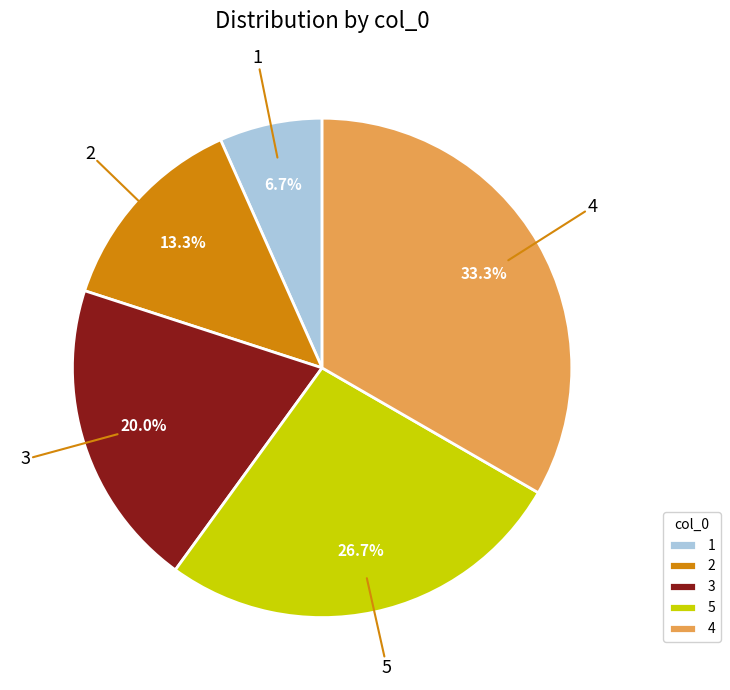

Which category has the smallest portion of the pie?

1